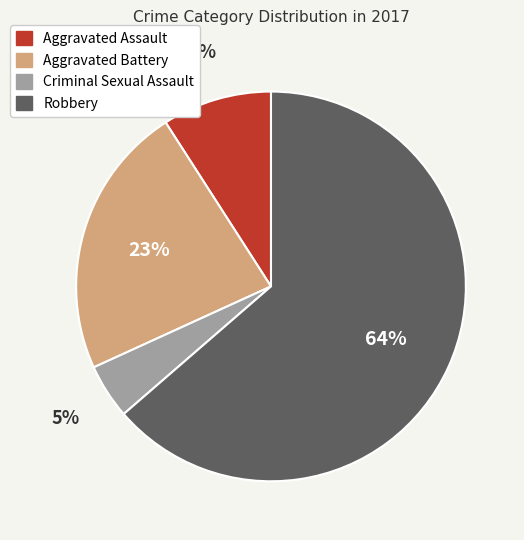

To the nearest percent, what is the combined percentage of Aggravated Assault and Aggravated Battery?

32%